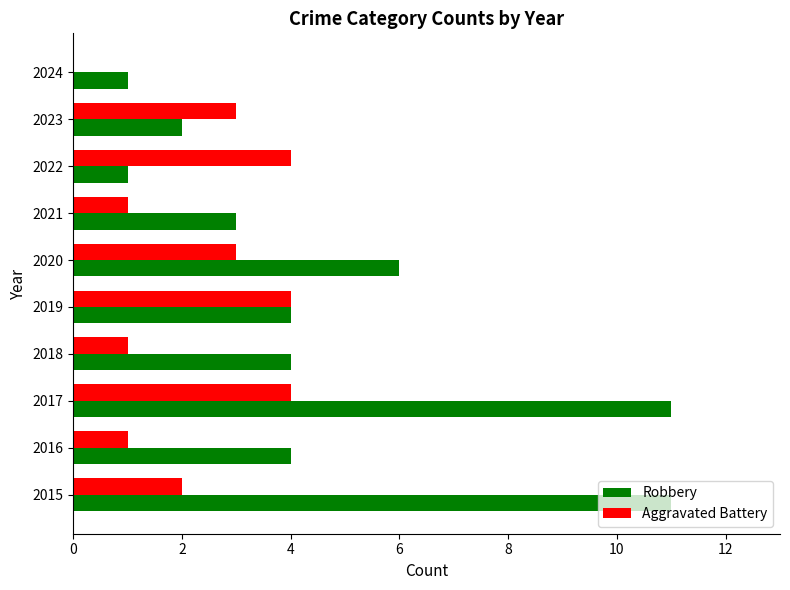

How many series are shown in this chart?

2